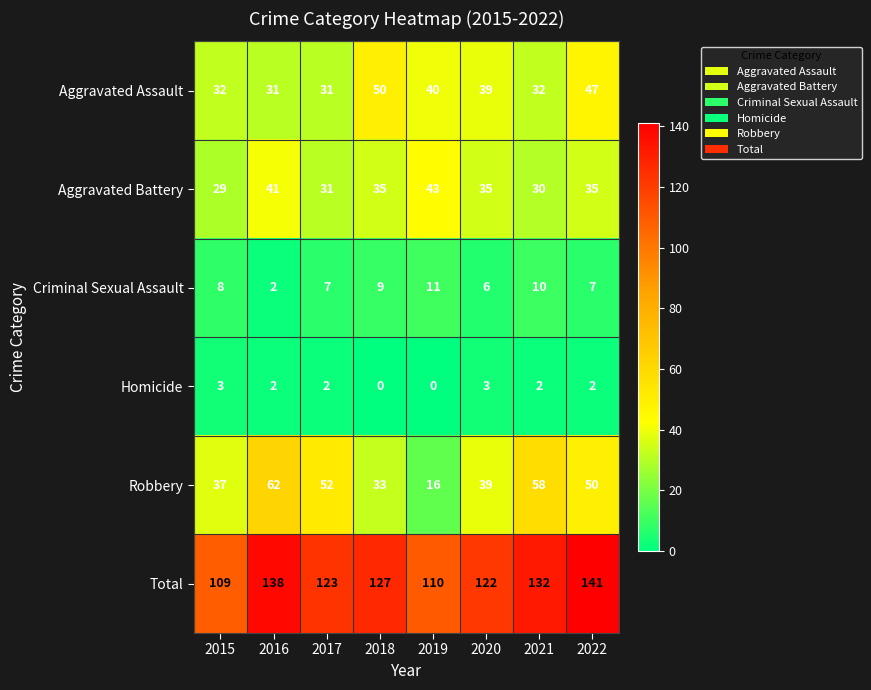

The value of Aggravated Battery at 2017 is 31. True or false?

True